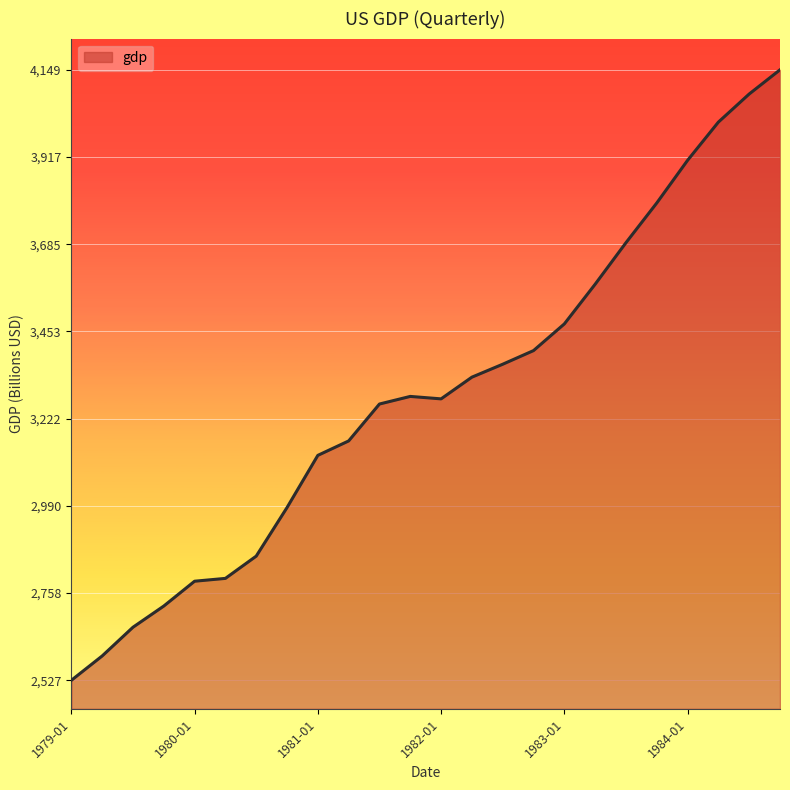

What is the difference between the maximum and minimum values?

1621.9